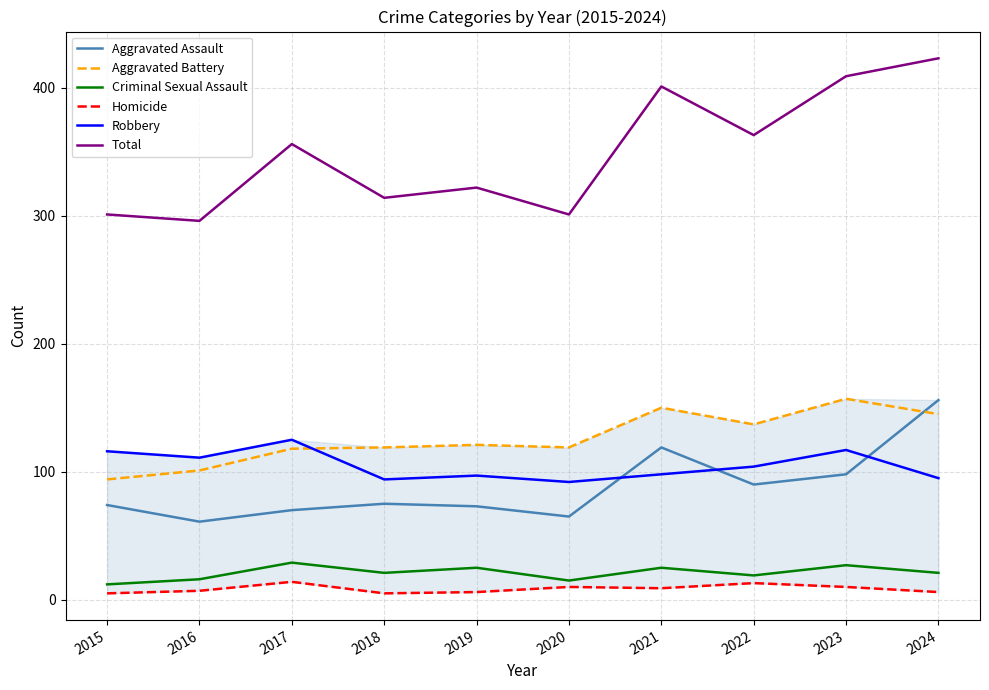

True or false: Aggravated Battery and Homicide intersect in this chart.

False